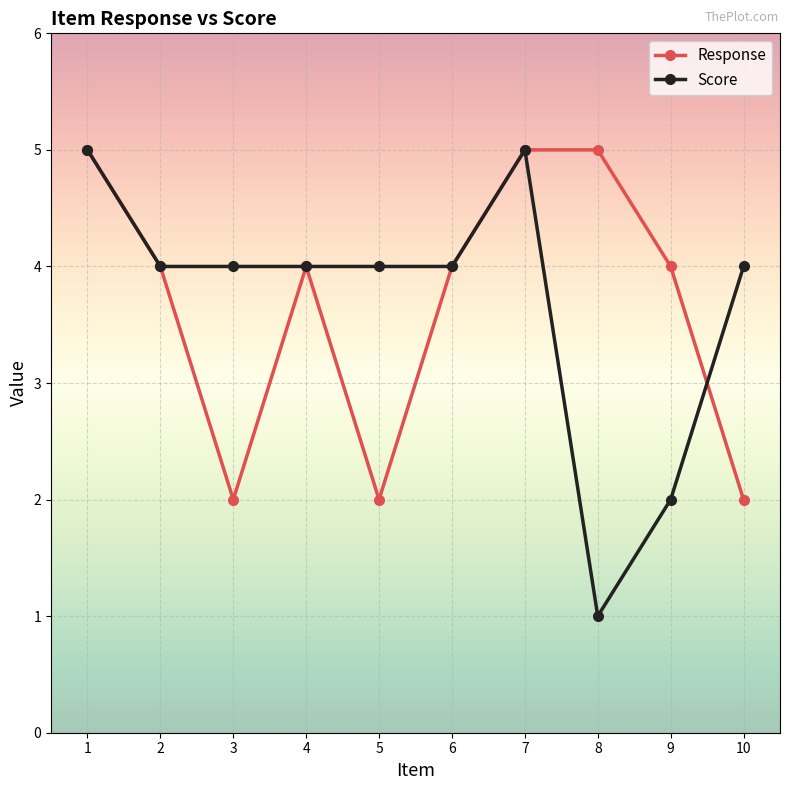

How many lines are shown in the chart?

2